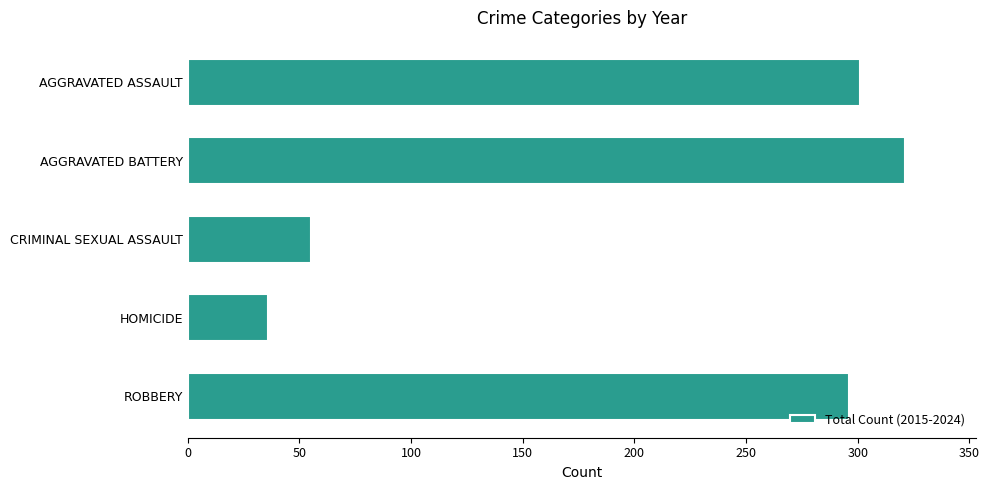

Between AGGRAVATED BATTERY and AGGRAVATED ASSAULT, which is larger?

AGGRAVATED BATTERY